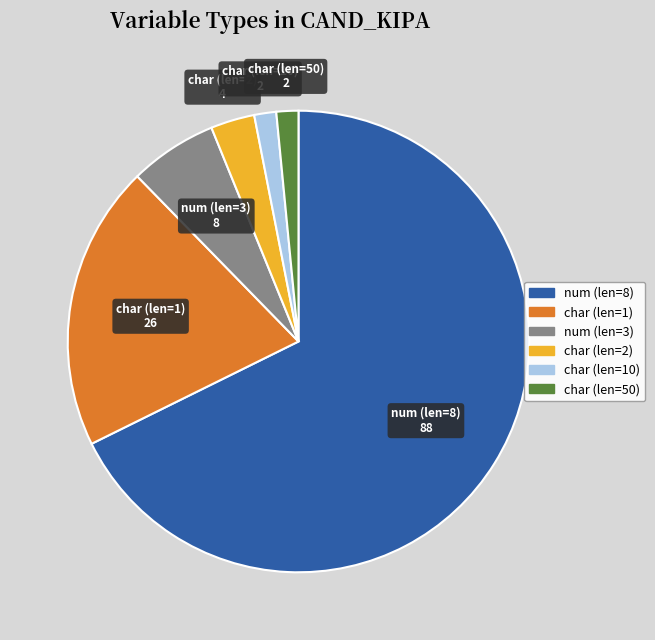

Does num (len=8) account for over 50% of the chart?

Yes